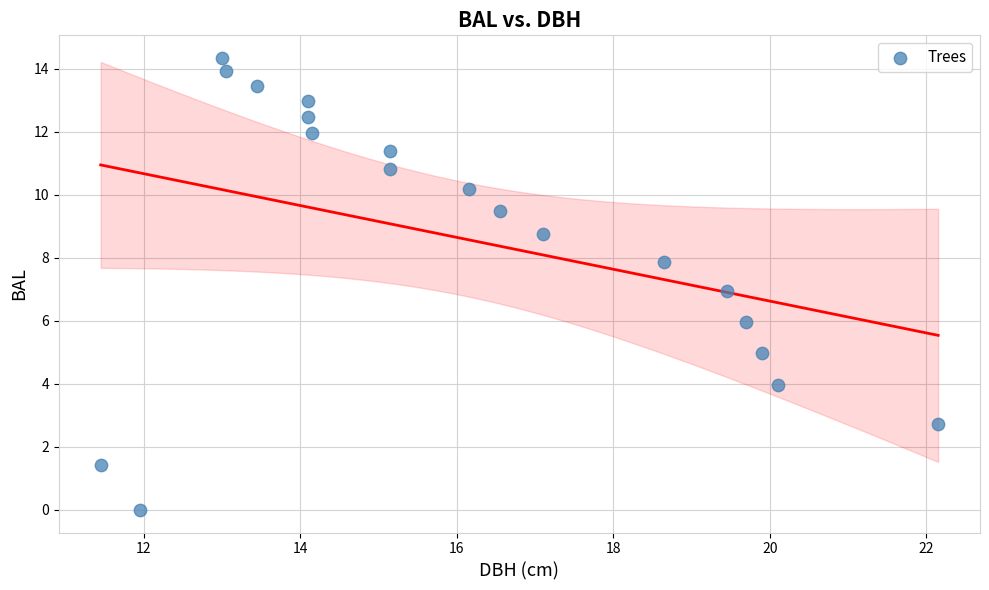

What is the range of Y values (max minus min)?

14.3